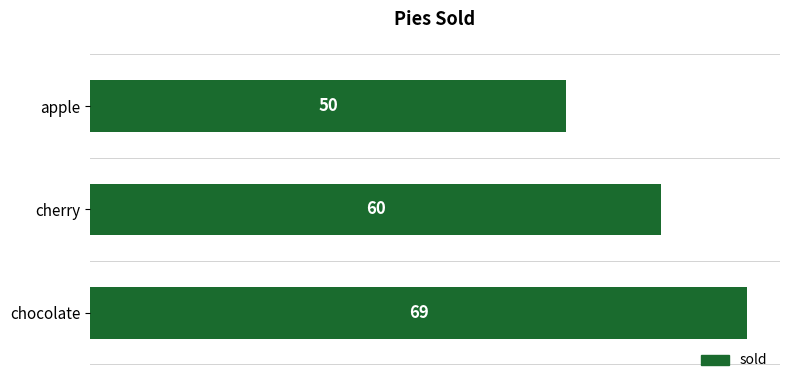

Does the chart contain any negative values?

No